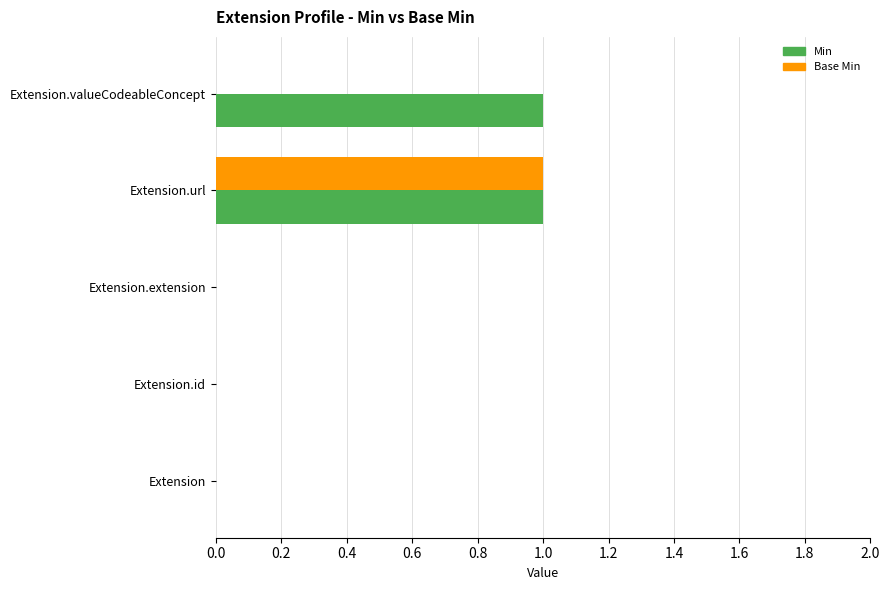

At which category is the sum across all series the highest?

Extension.url